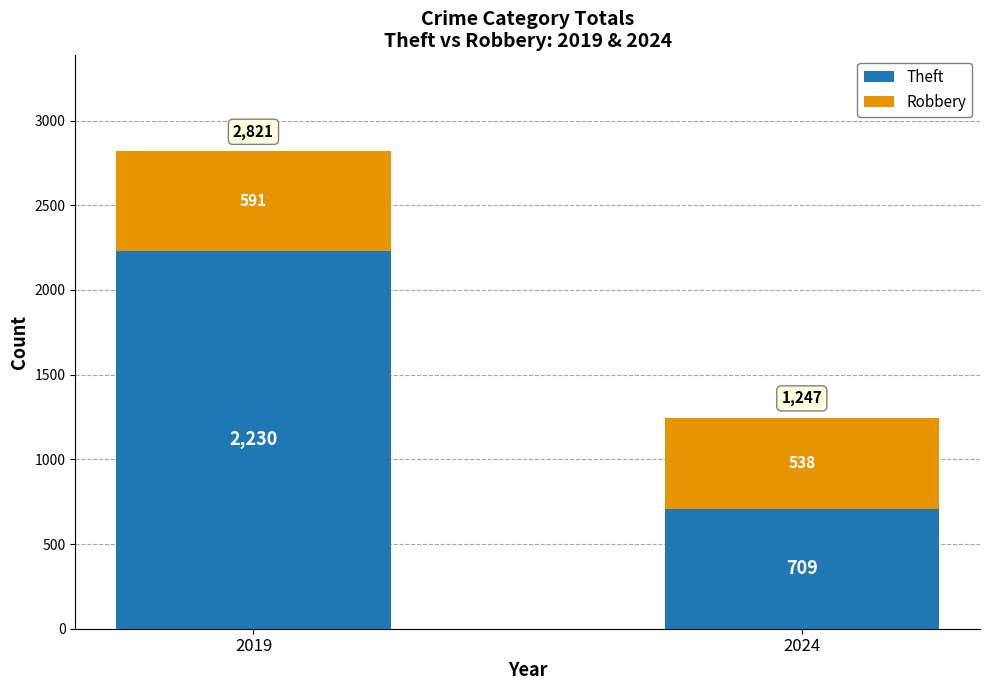

Reading right to left, transcribe the values for Theft.

709	2230